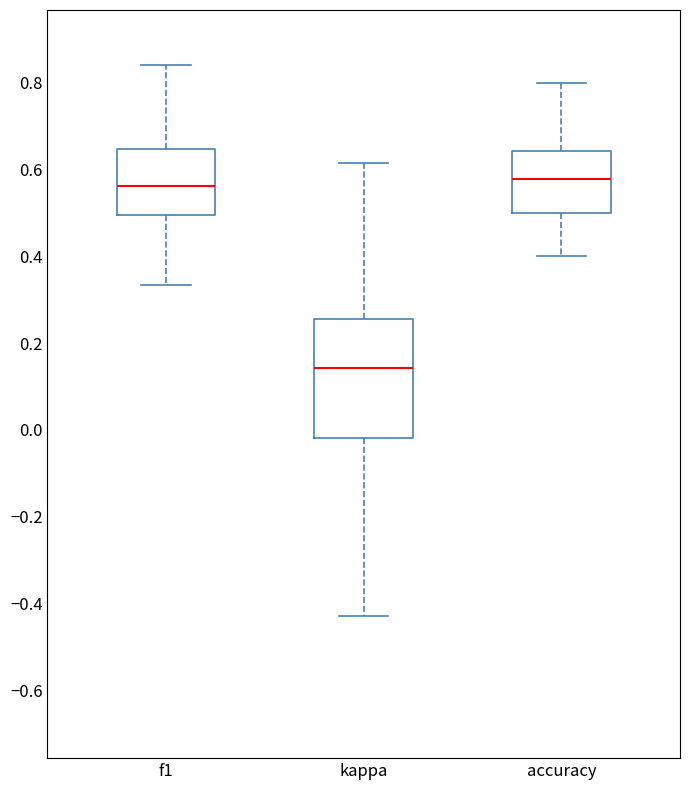

Which box is the tallest, from its lower edge to its upper edge?

kappa